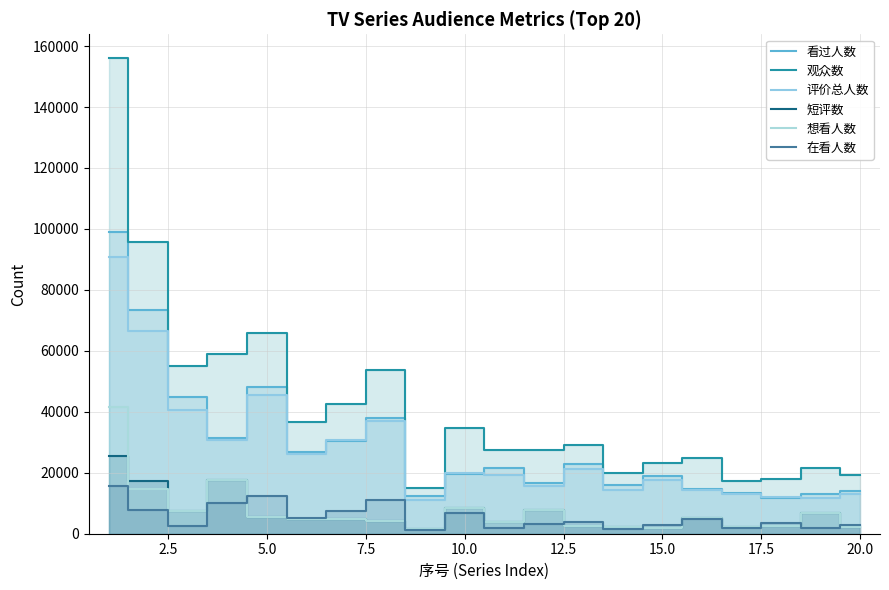

What is the sum of all 观众数 values?

842182